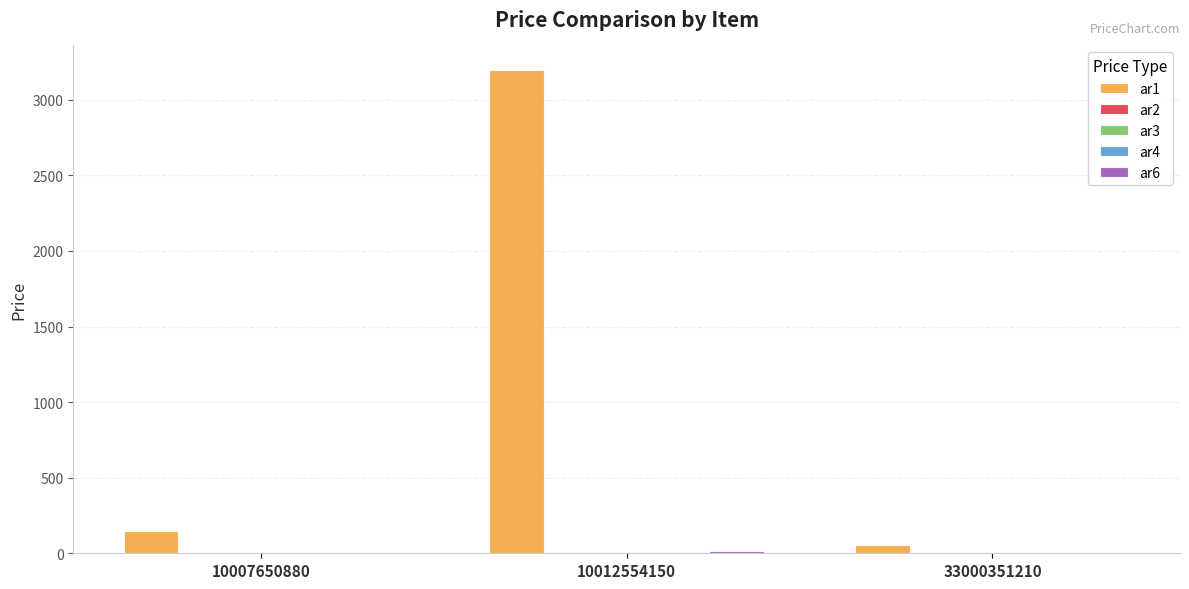

Which series has the largest total across all categories?

ar1